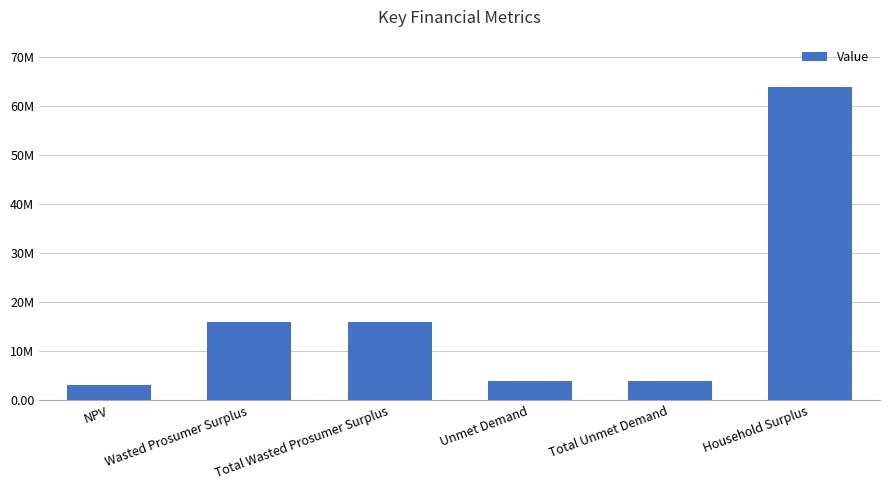

The chart shows a value of 7926256.2 at Wasted Prosumer Surplus. True or false?

False